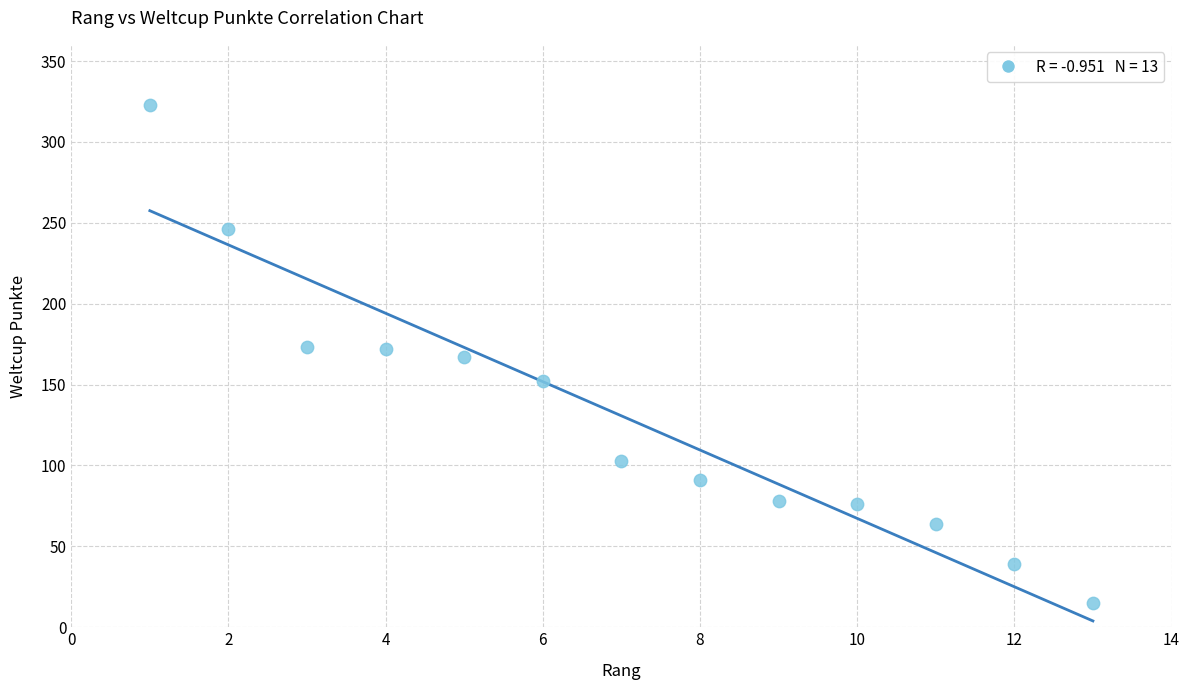

What is the range of X values (max minus min)?

12